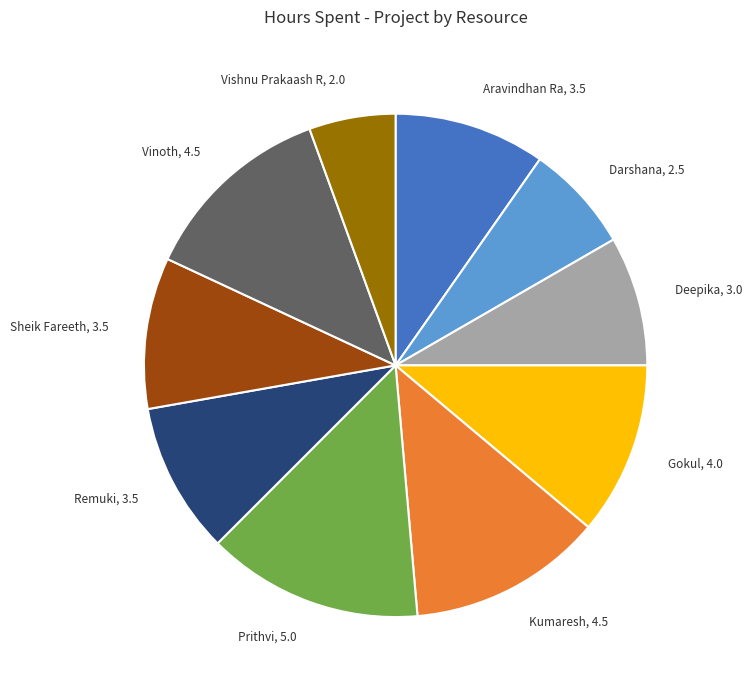

Is there any slice that represents more than half of the pie?

No